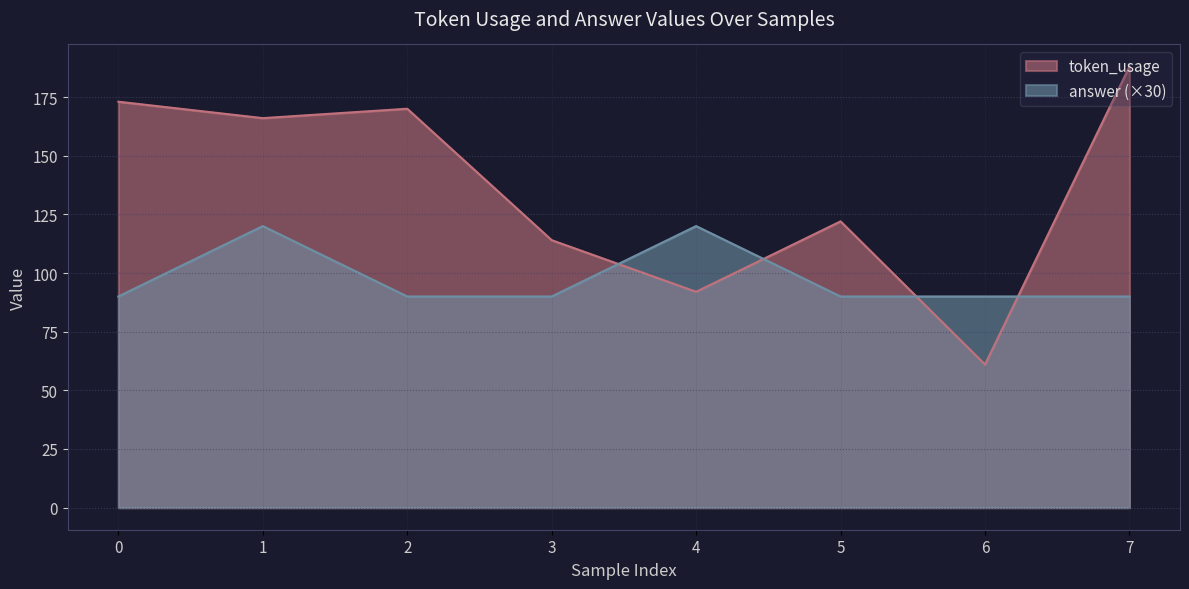

What is the total value across all series at 5?

212